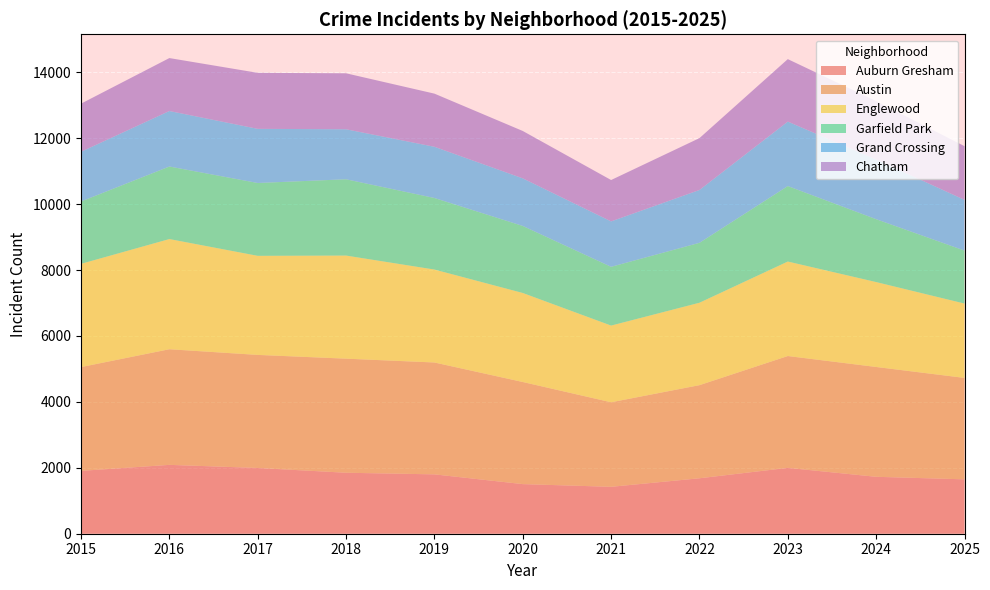

Which series changed the most between 2019 and 2022?

Austin